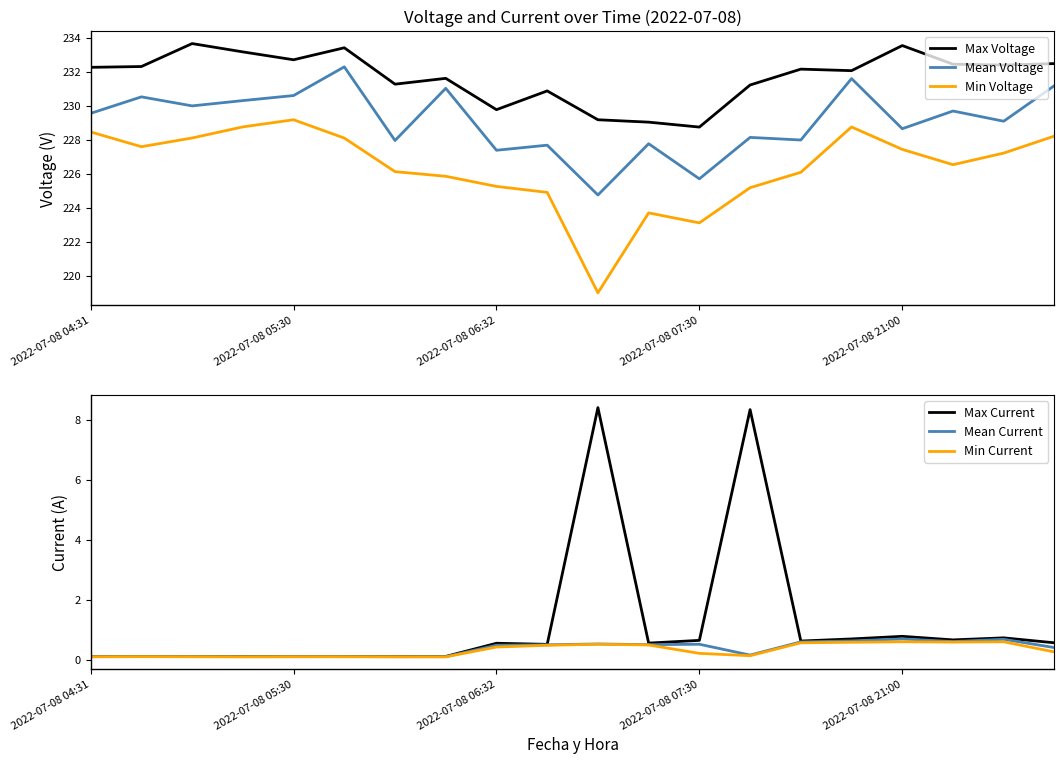

What is the difference between the Mean Voltage values at 14 and 11?

0.2